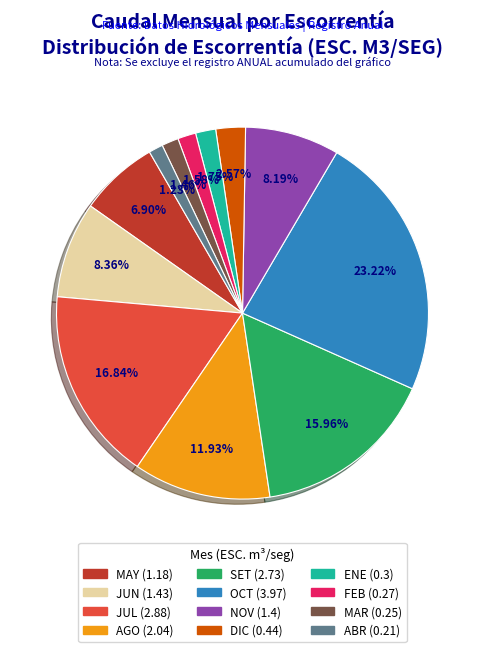

Combined, what portion of the pie is JUL and OCT?

40.1%